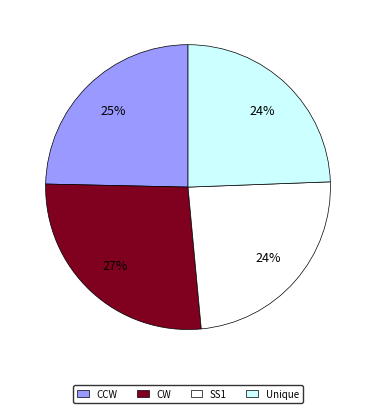

Which has a higher value, Unique or CW?

CW